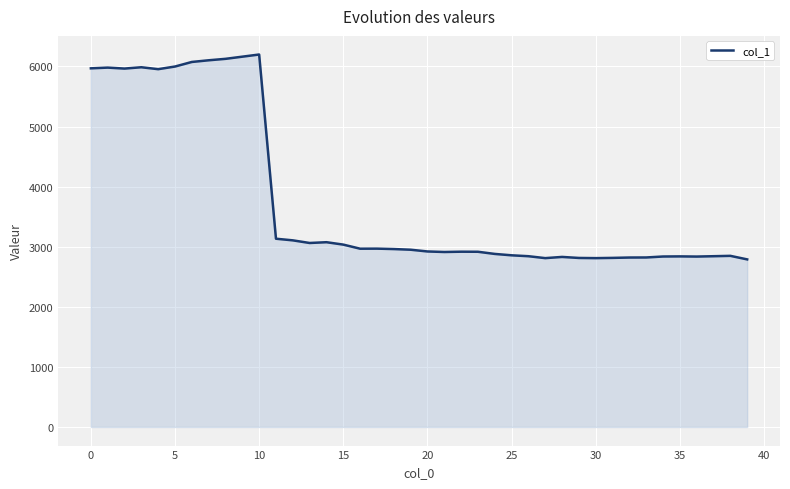

What is the minimum value shown in the chart?

2789